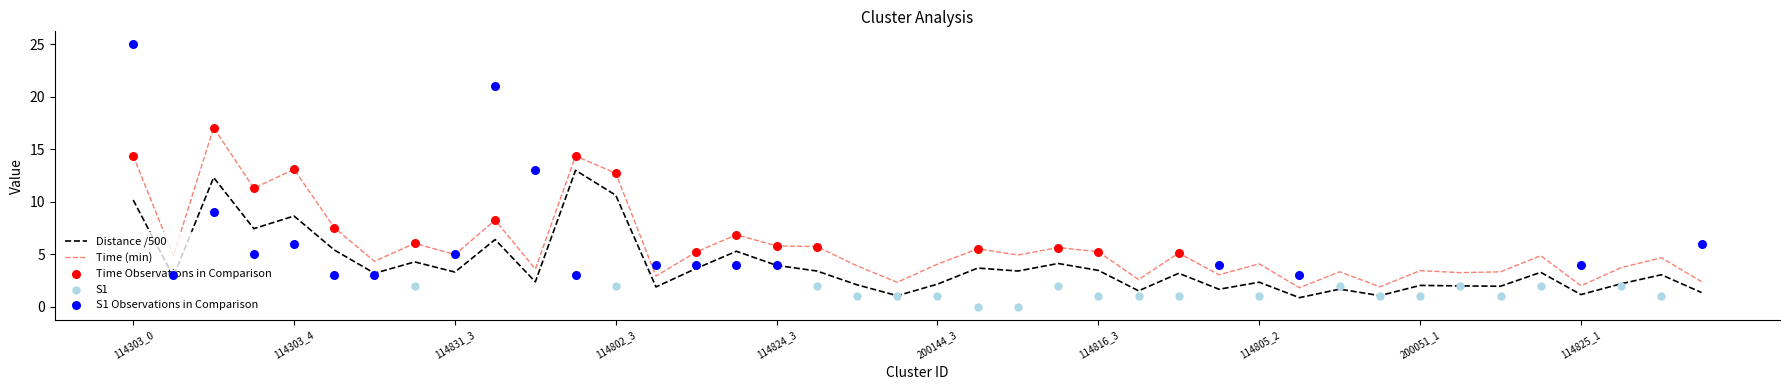

Which series has the largest total across all categories?

time_min